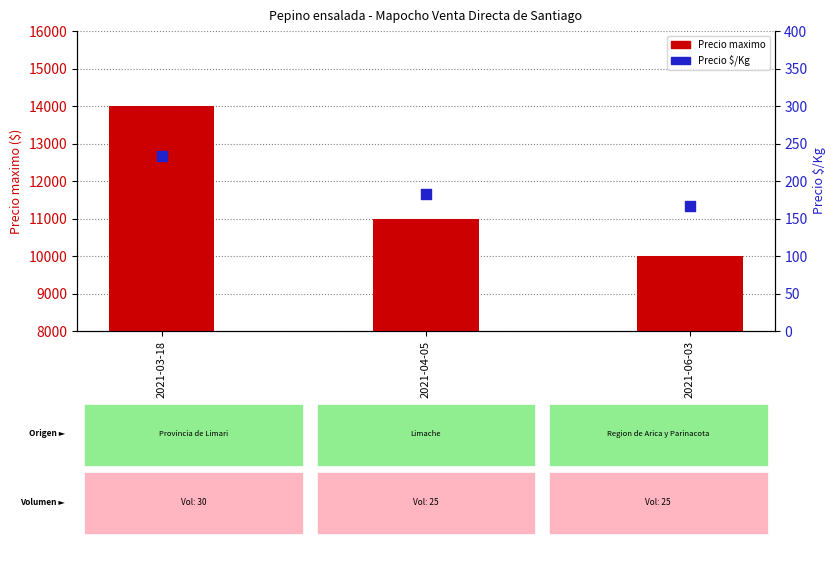

Which series reaches the maximum Y coordinate?

Precio maximo